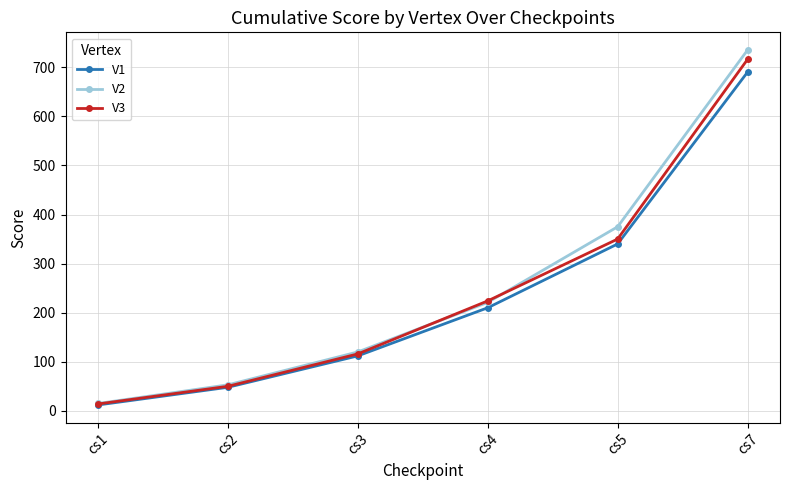

At which category is the sum across all series the highest?

cs7